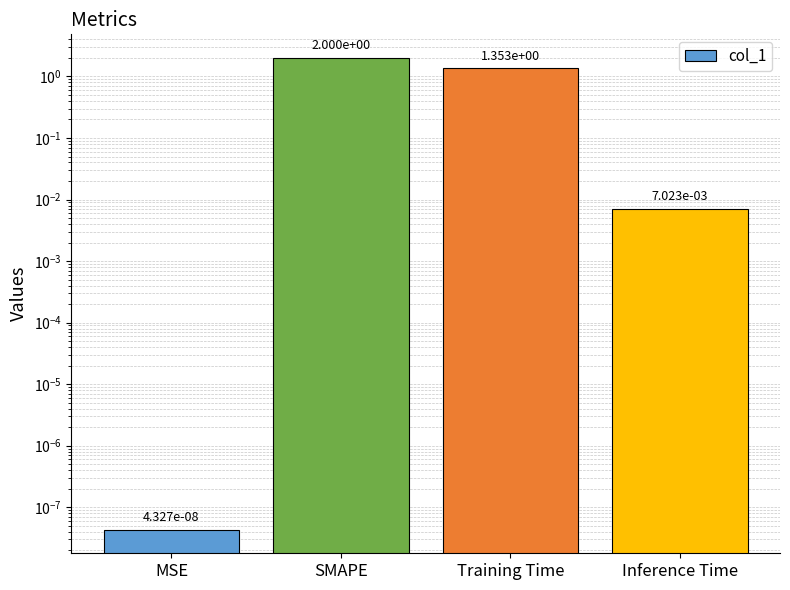

Rank the categories by value from lowest to highest.

MSE, Inference Time, Training Time, SMAPE